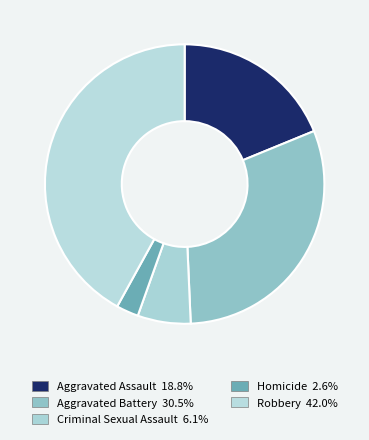

How many slices are in this pie chart?

5